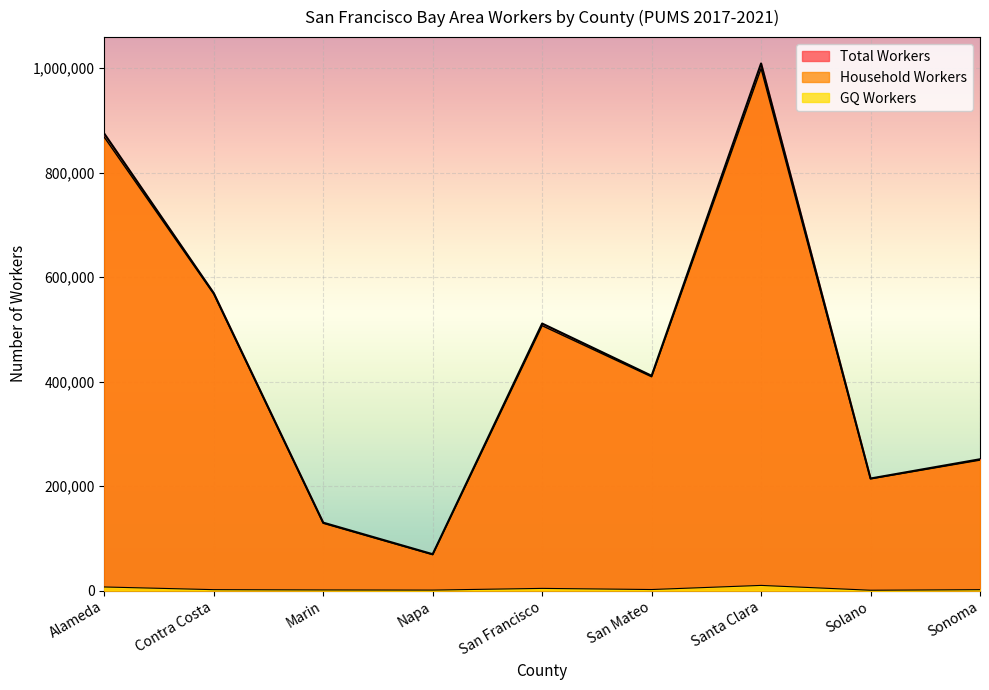

What is the total value across all series at Santa Clara?

2017694